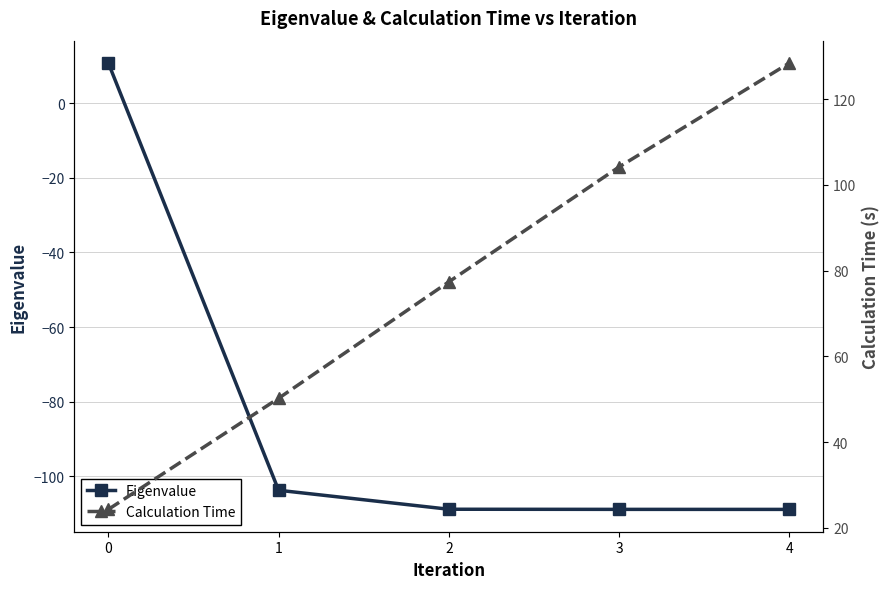

True or false: Calculation Time has more than 2 interior local peaks.

False